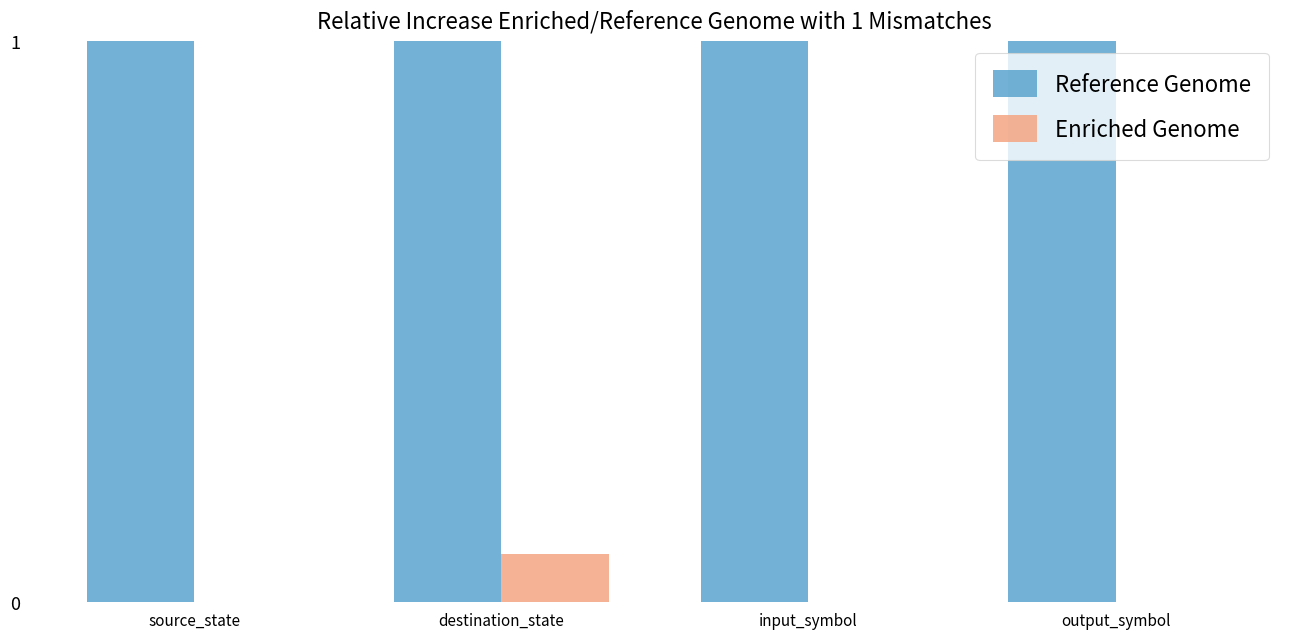

How many categories are shown in the chart?

4